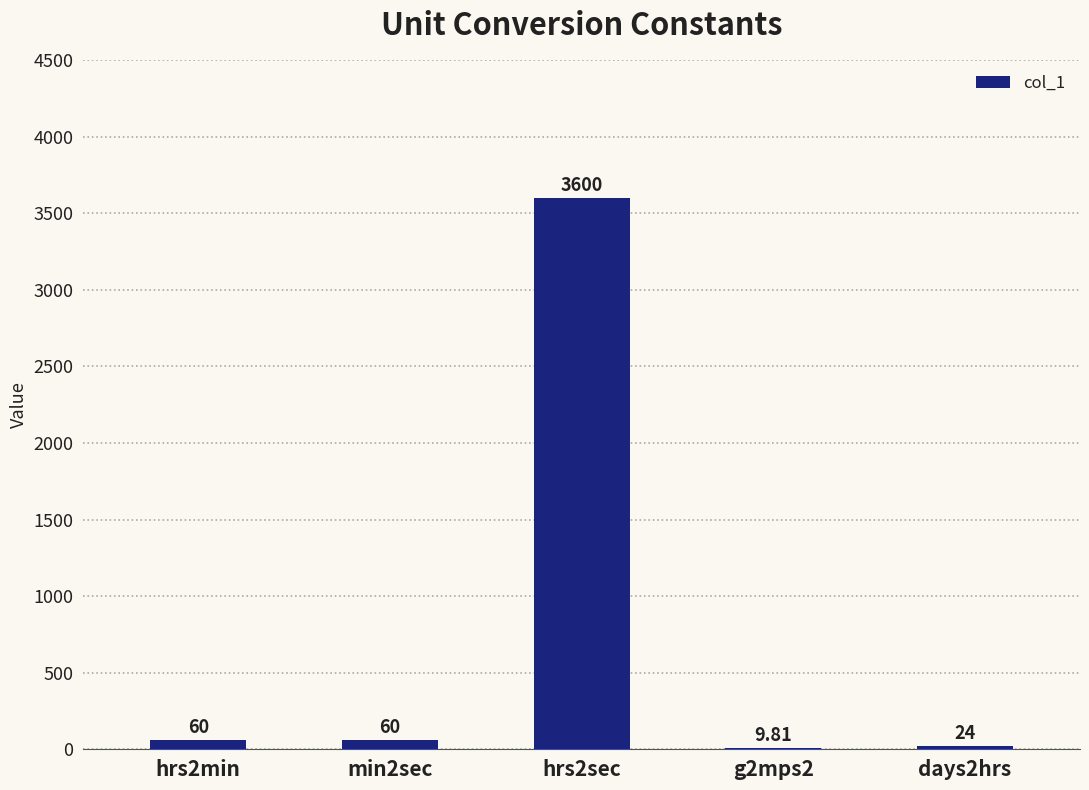

Reading left to right, list all the values displayed in this chart.

60.0	60.0	3600.0	9.8	24.0